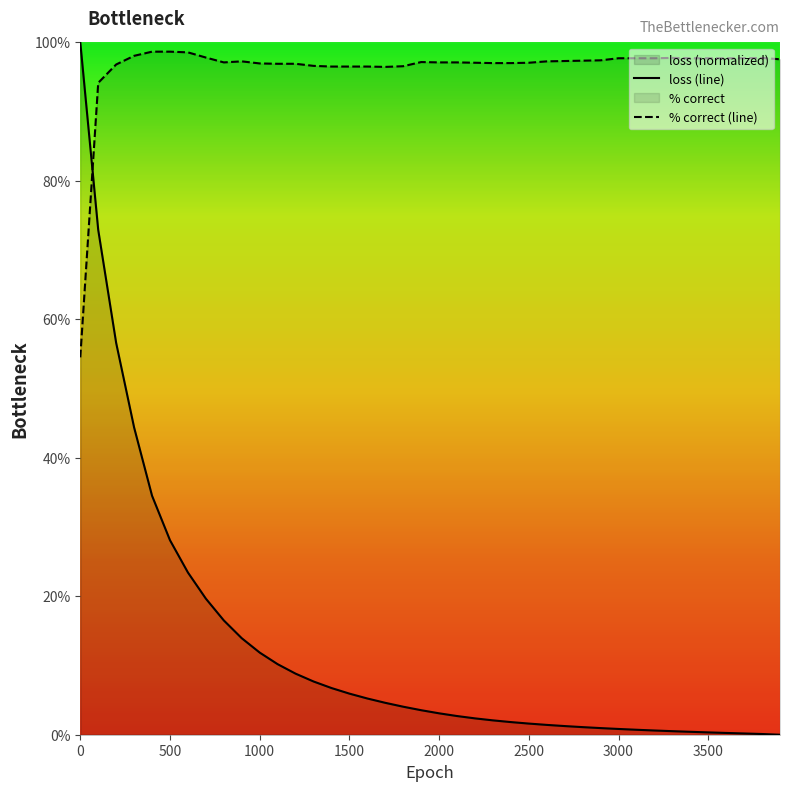

Which series has the largest range (max minus min)?

loss